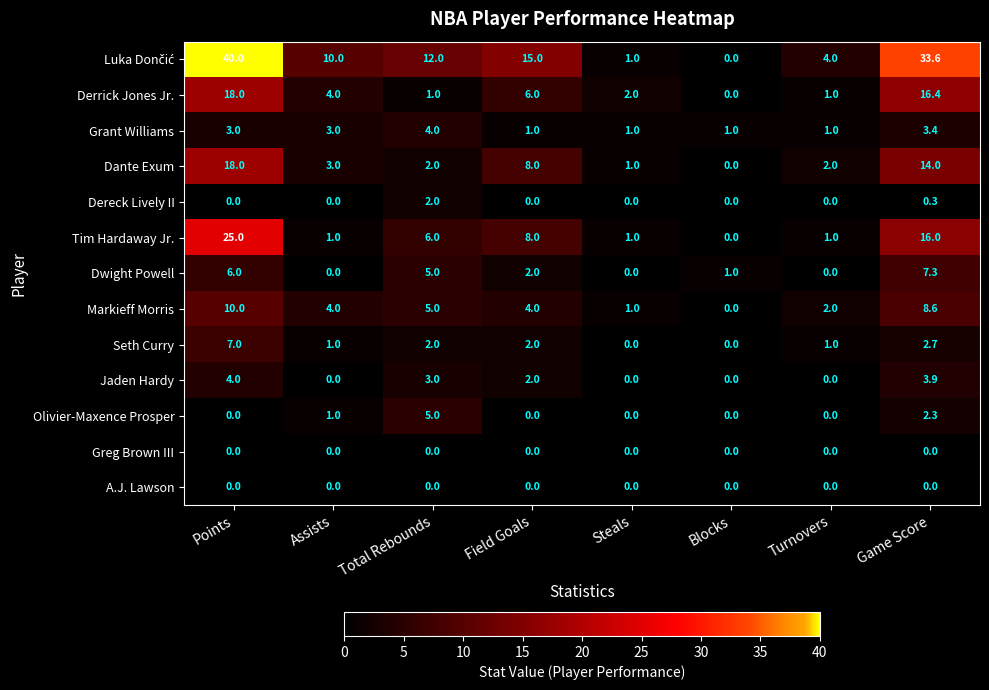

Count the number of data series in this chart.

13